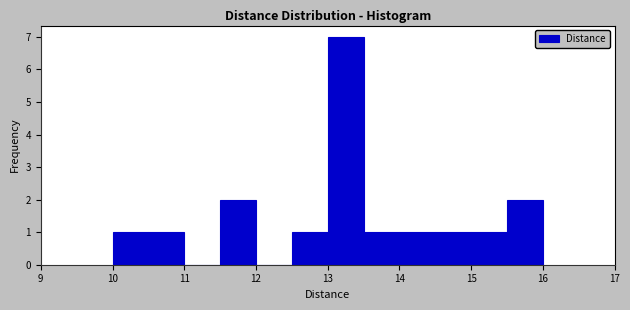

What is the height of the bar covering 10.5 to 11.0 on the x-axis? The values are not printed on the chart, so give them approximately, as read against the axis.

1